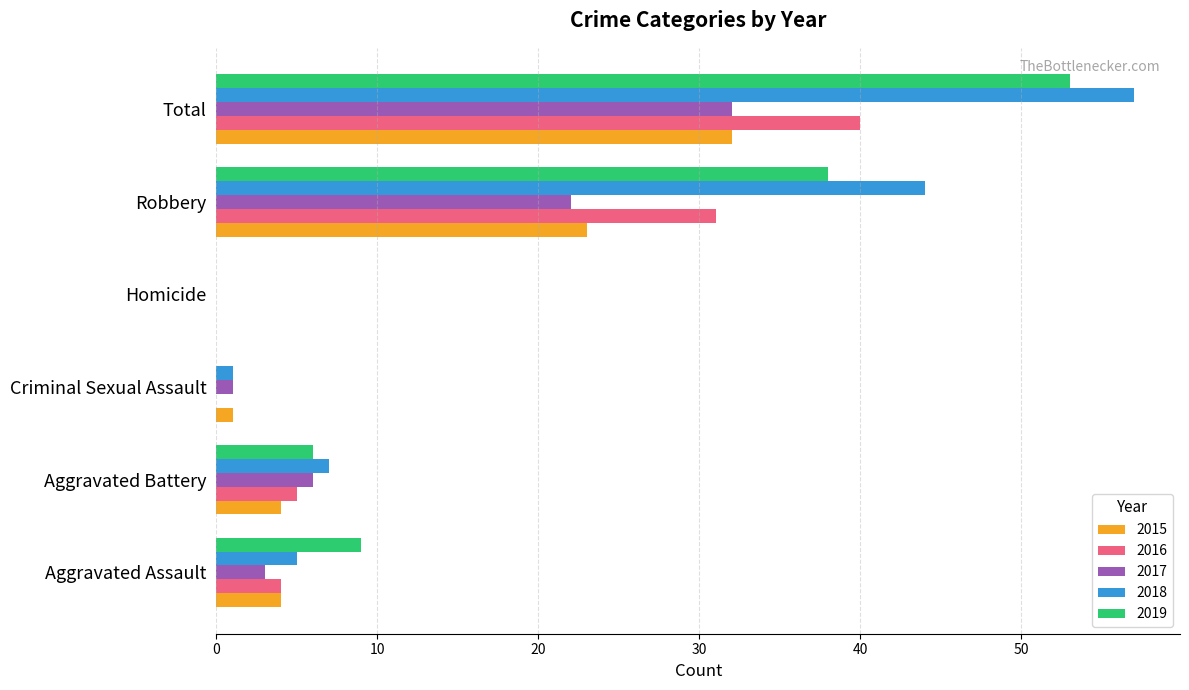

At which category is the sum across all series the highest?

Total